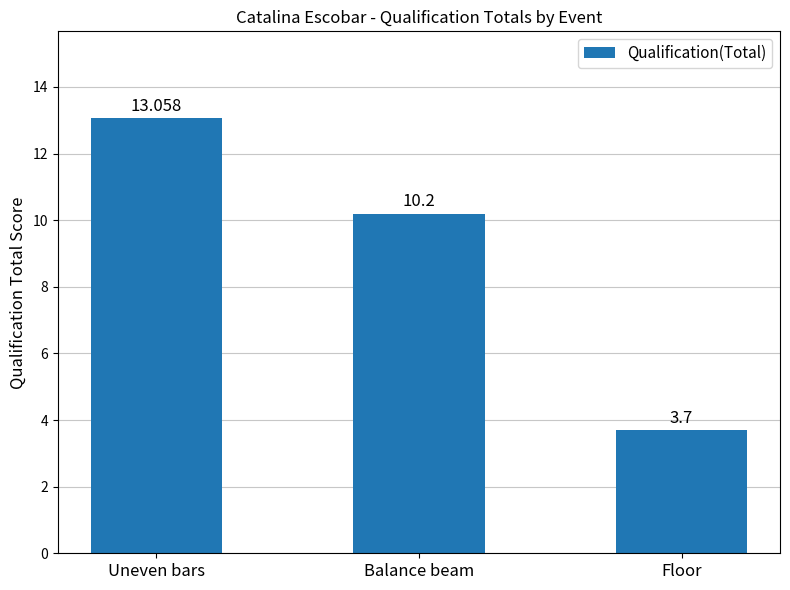

Reading left to right, what are all the values shown in this chart?

Uneven bars=13.1	Balance beam=10.2	Floor=3.7